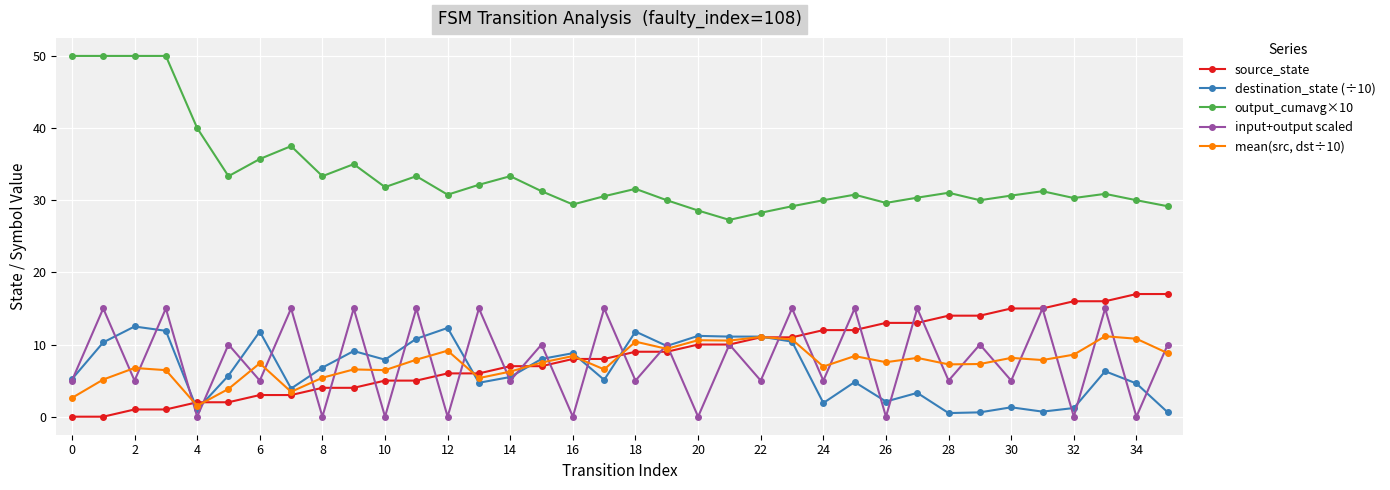

Which series has the largest range (max minus min)?

output_cumavg×10